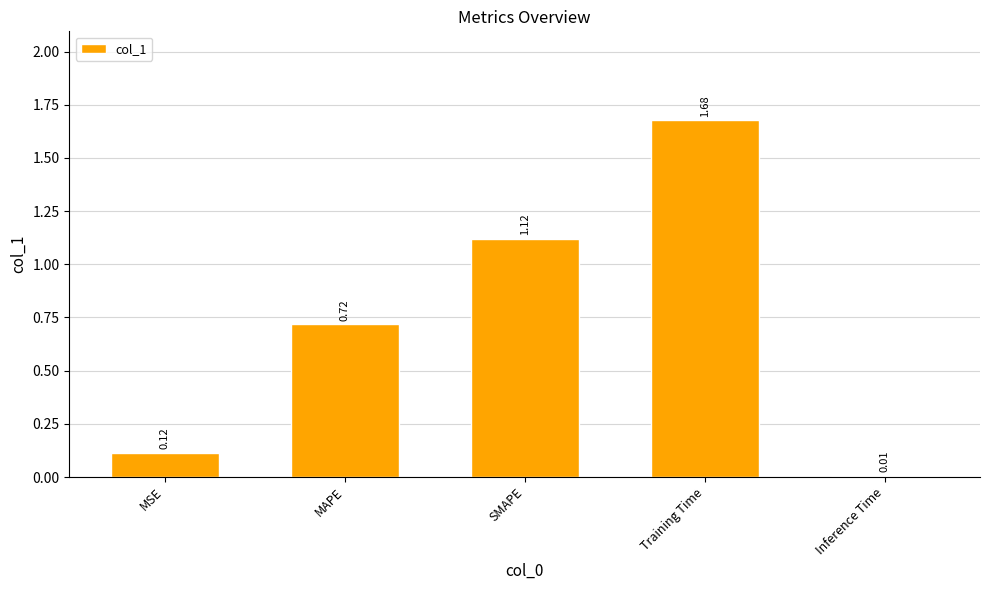

What is the sum of all values?

3.6